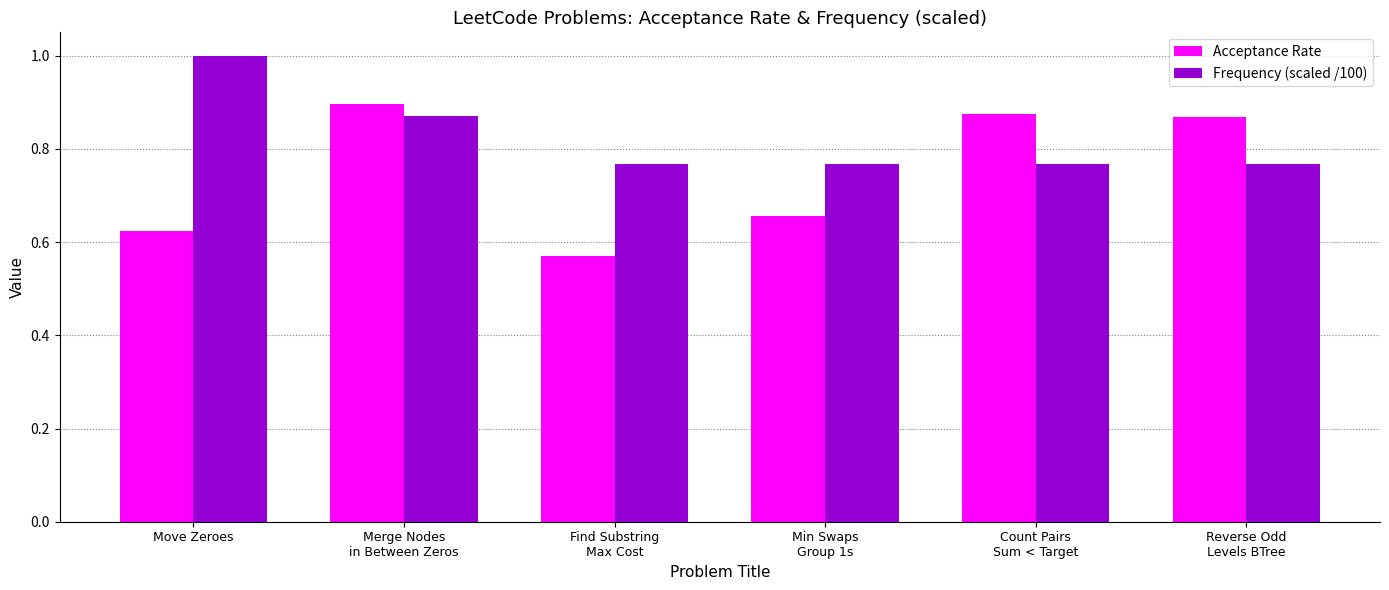

How many distinct data groups are displayed?

2